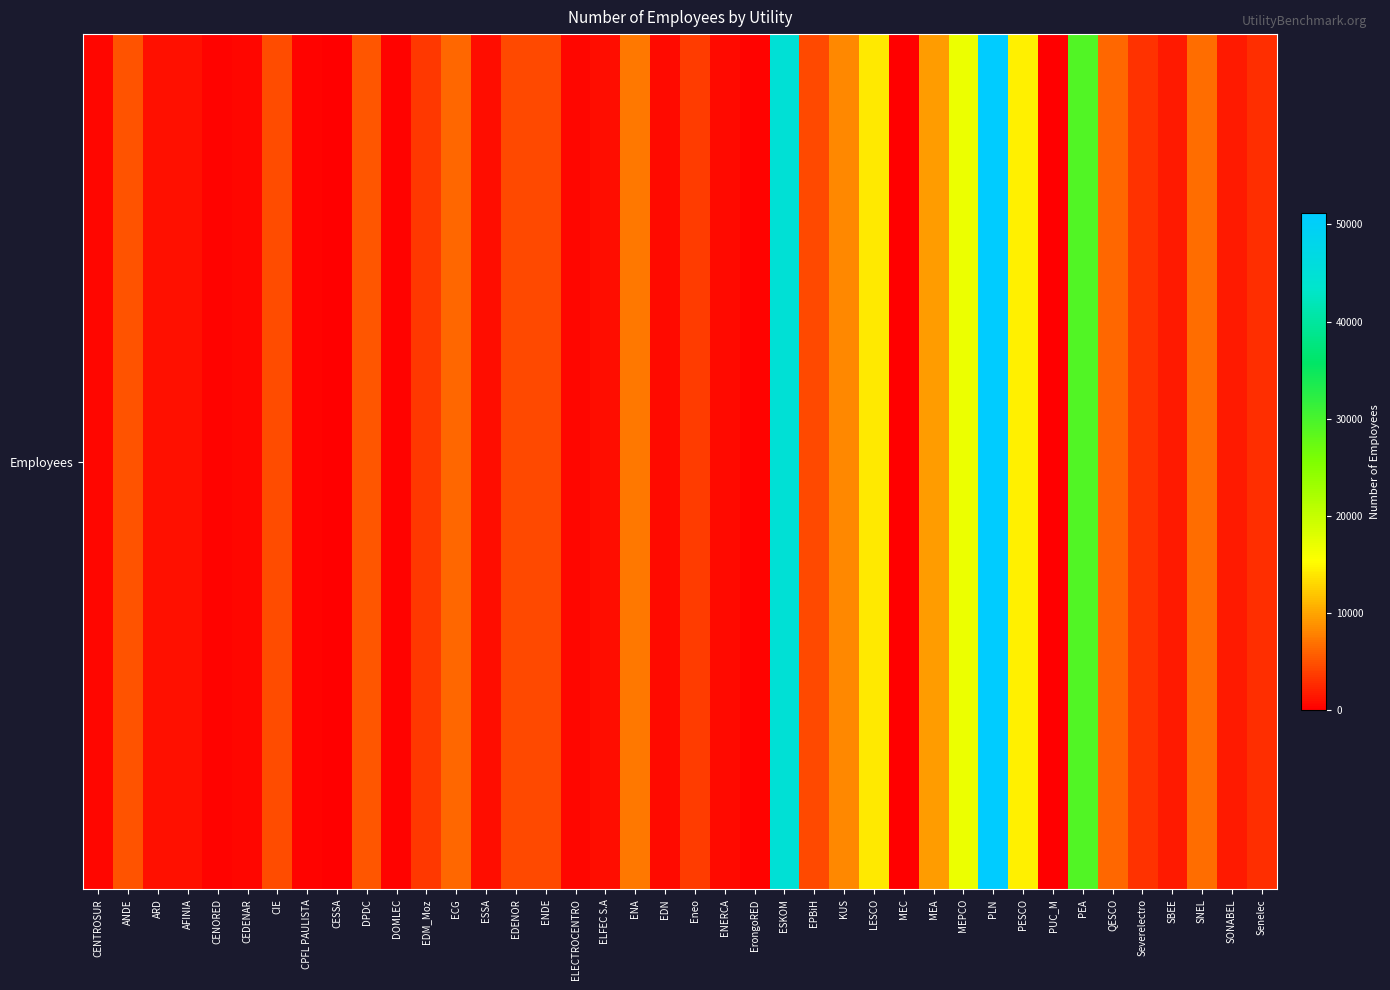

What is the maximum value shown in the chart?

51150.4